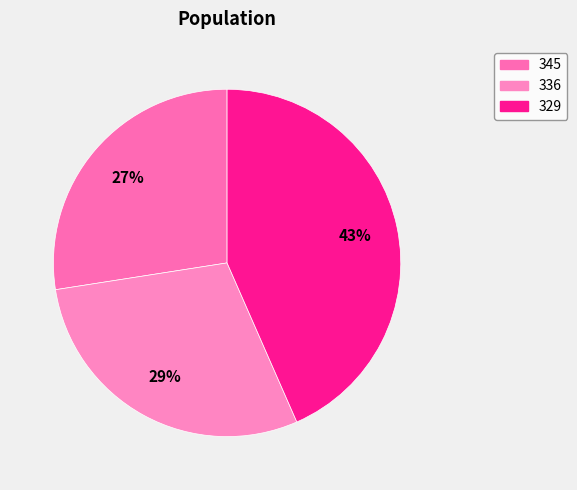

The 345 slice represents 27% of the pie. True or false?

True